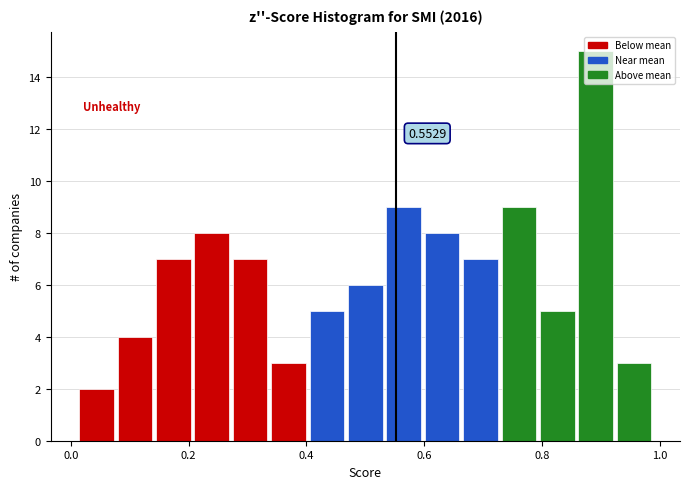

Around what value on the x-axis is the tallest bar? Give the approximate position of its centre, as read against the axis.

0.90